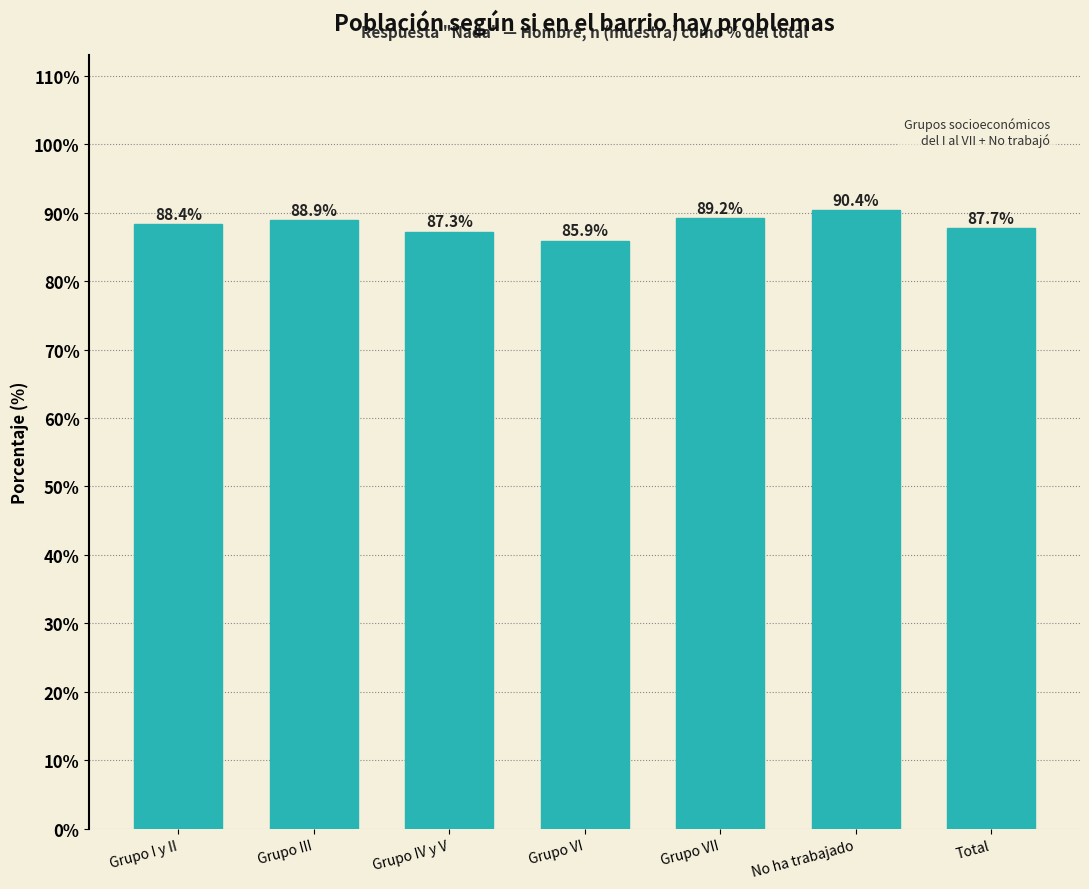

Reading left to right, what are all the values shown in this chart?

Grupo I y II=88.4	Grupo III=88.9	Grupo IV y V=87.3	Grupo VI=85.9	Grupo VII=89.2	No ha trabajado=90.4	Total=87.7